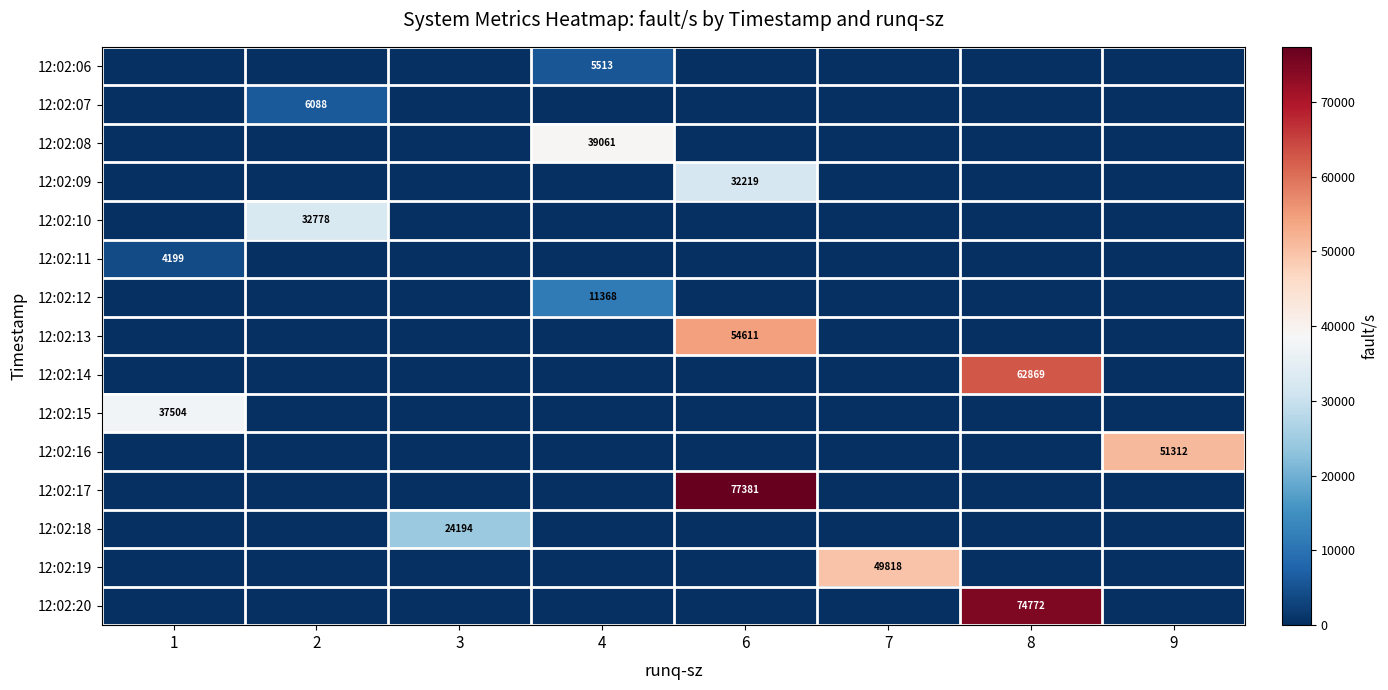

What is the difference between the maximum and minimum values in the row_1 series?

6088